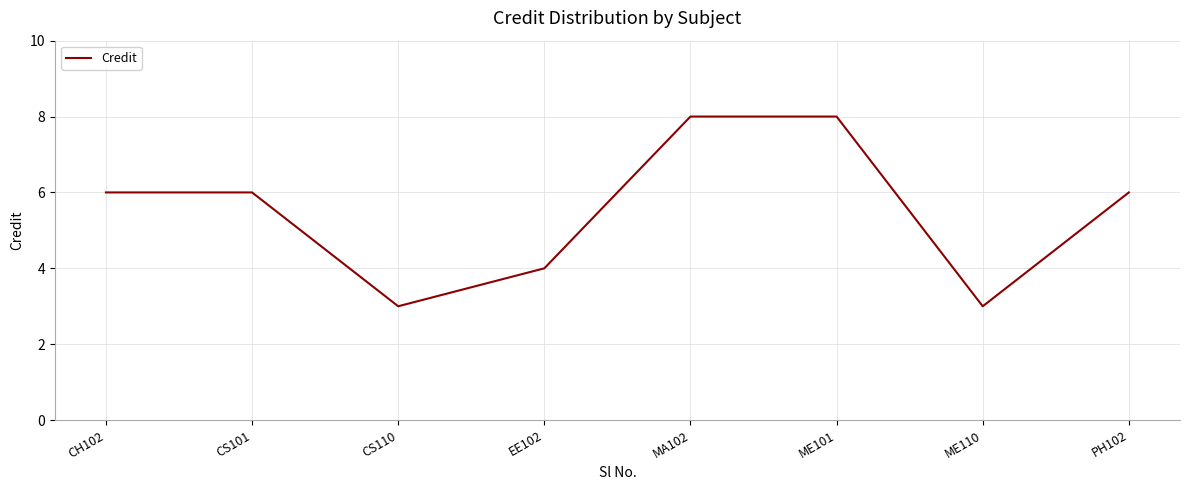

Where is the first local minimum?

CS110